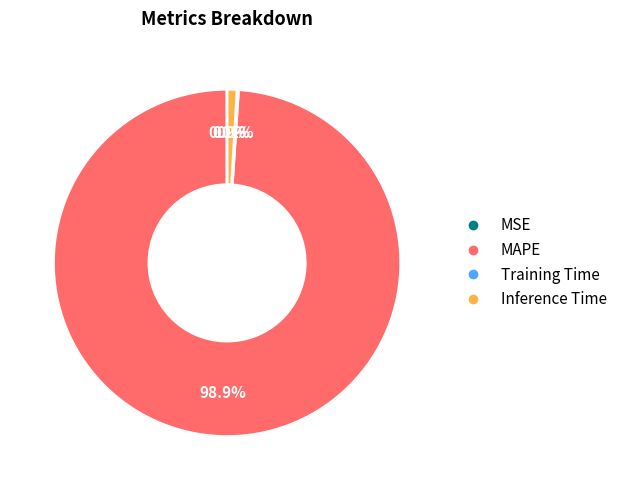

What is the largest slice in the pie chart?

MAPE